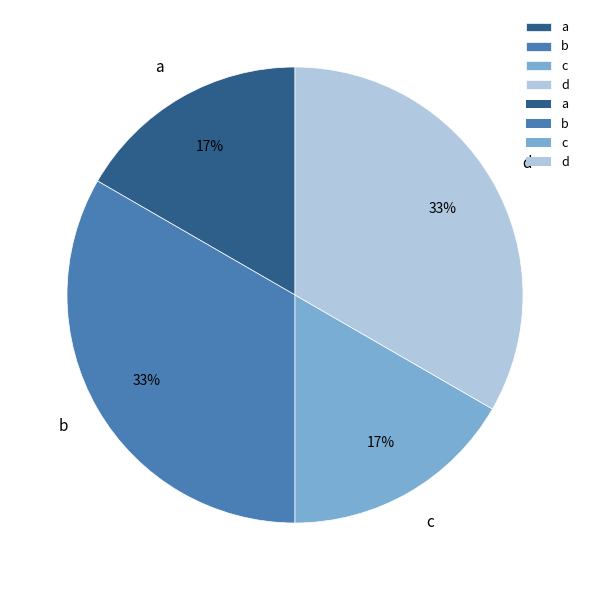

What percentage is the a slice, to the nearest percent?

17%